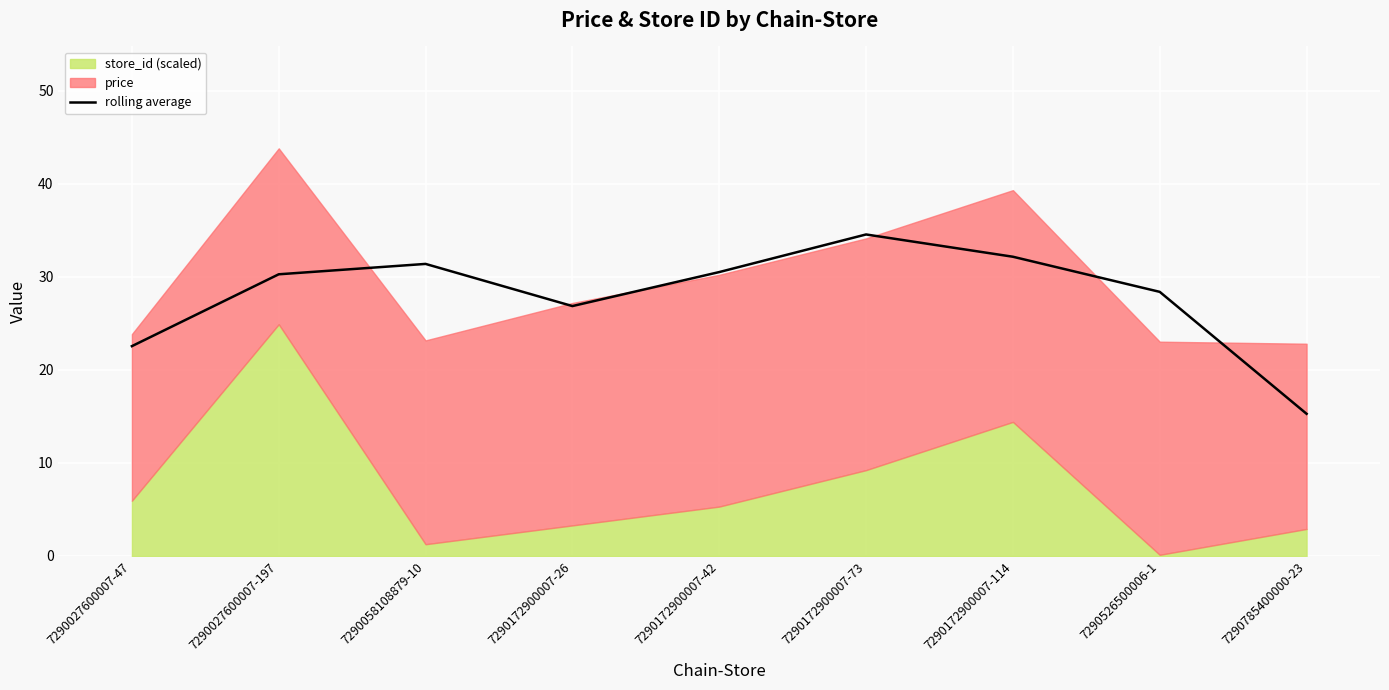

Reading right to left, list all the values displayed in this chart.

7290785400000-23=15.3	7290526500006-1=28.4	7290172900007-114=32.2	7290172900007-73=34.5	7290172900007-42=30.5	7290172900007-26=26.9	7290058108879-10=31.4	7290027600007-197=30.3	7290027600007-47=22.5